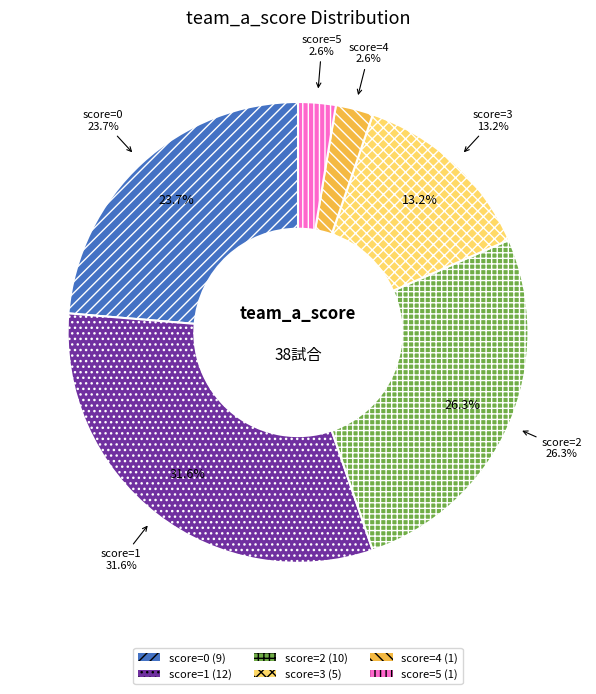

Which category has the smallest portion of the pie?

team_a_score=5